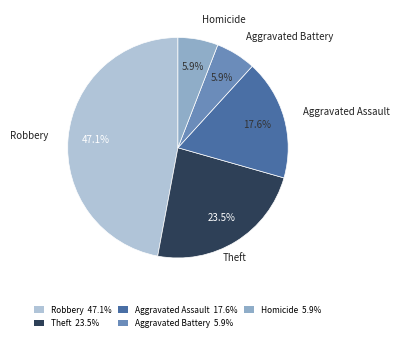

What is the largest slice in the pie chart?

Robbery